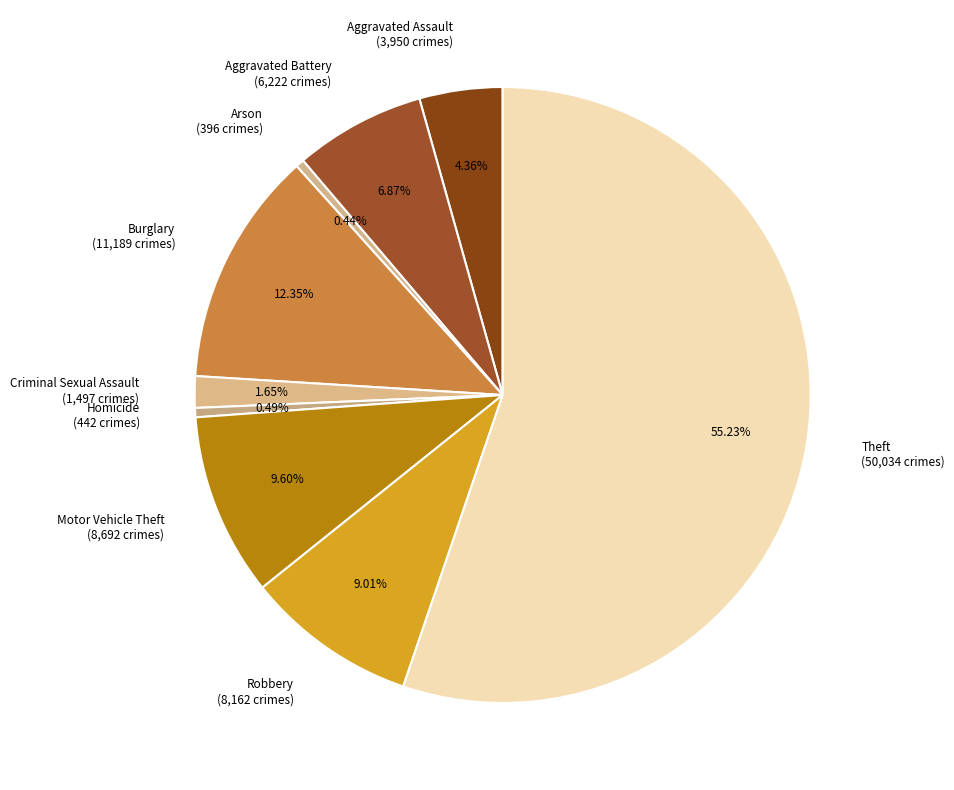

Is the sum of Robbery (8,162 crimes) and Motor Vehicle Theft (8,692 crimes) greater than half?

No